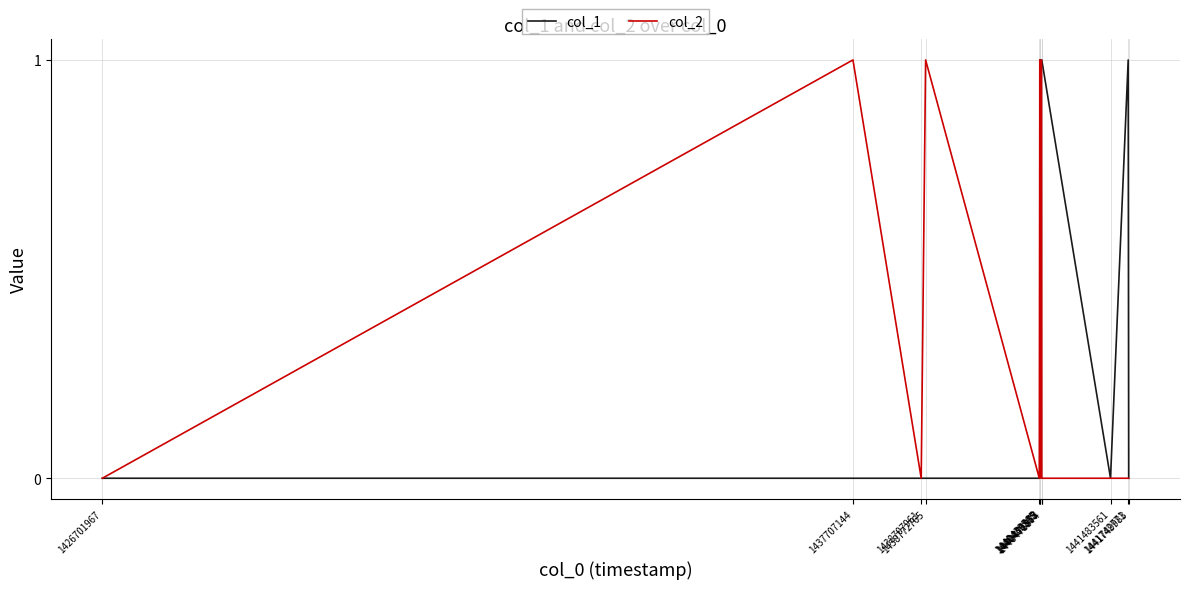

Is this an area chart (filled region under the line)?

No